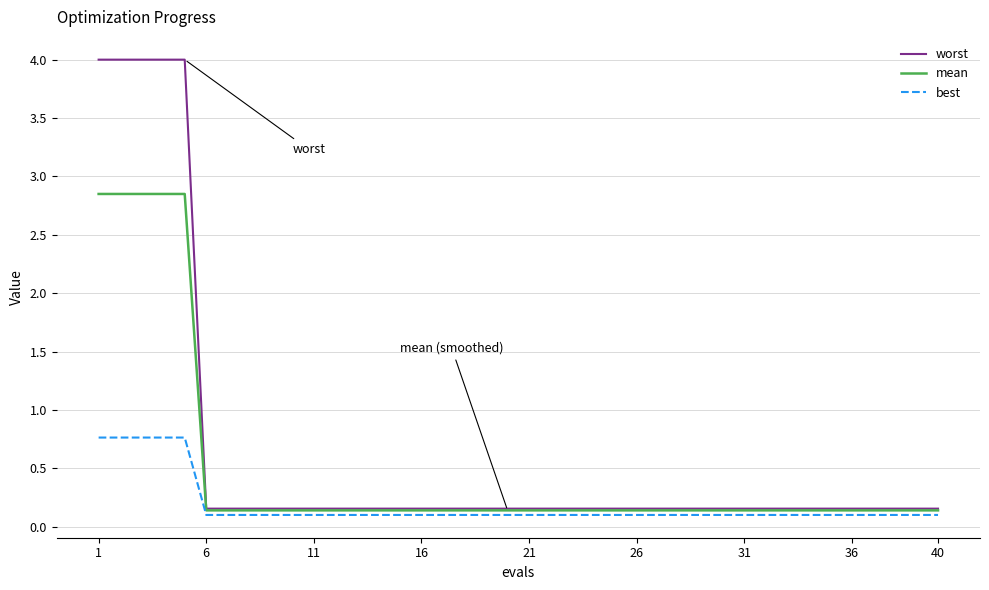

What are all the series names shown in the legend?

worst, mean, best